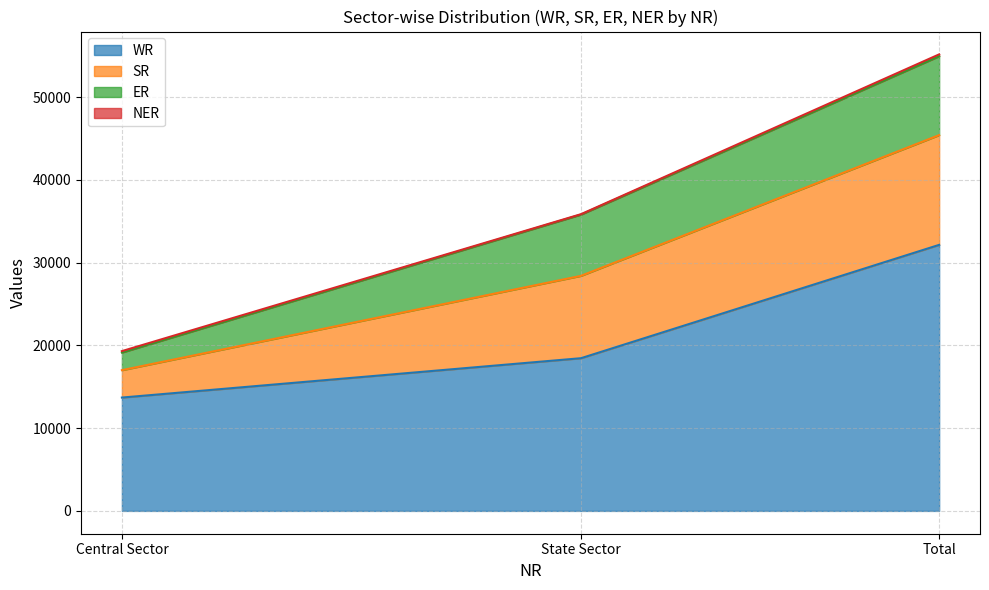

What is the approximate value of SR at Central Sector?

3310